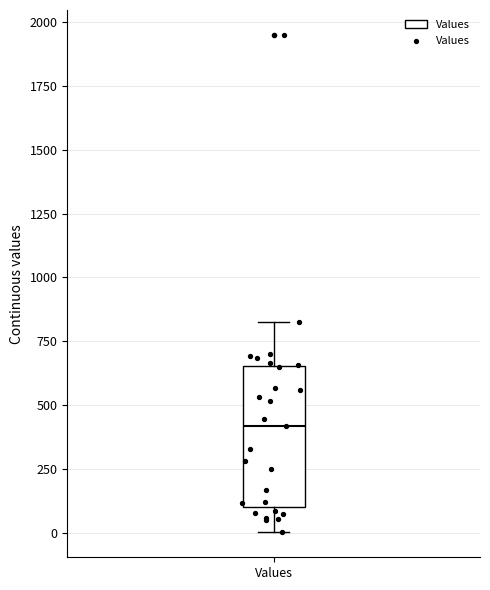

Where is the upper edge of the box for Values on the y-axis? The values are not printed on the chart, so give them approximately, as read against the axis.

650